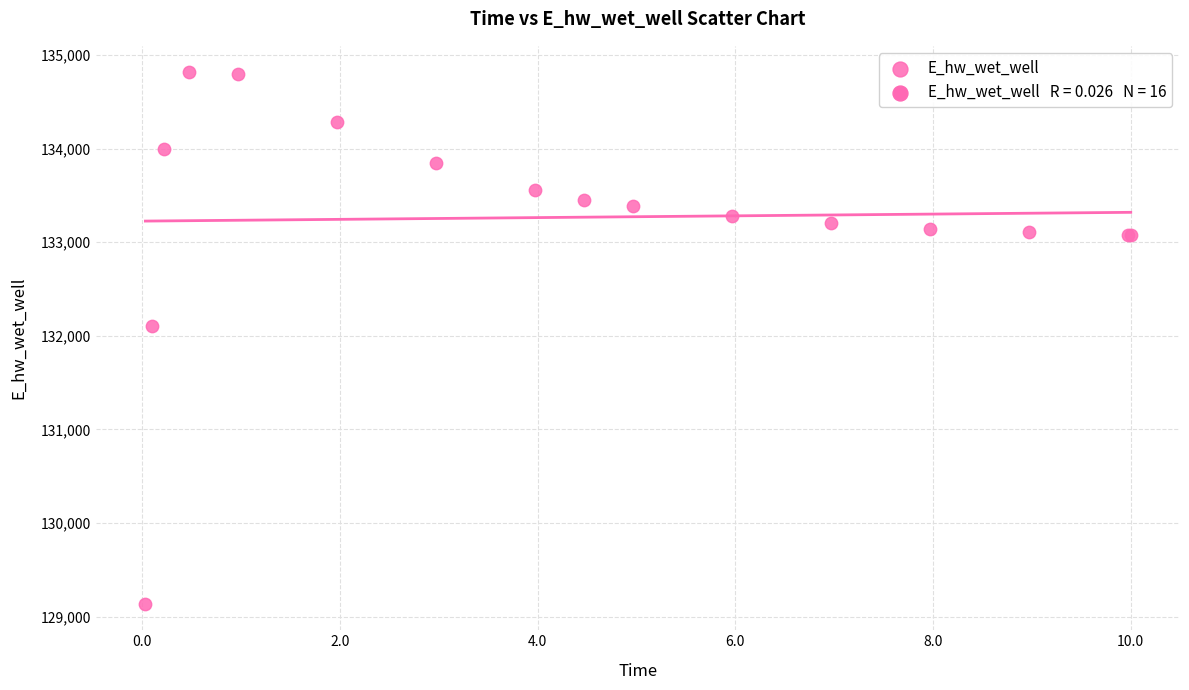

What Y value in the scatter plot is closest to 131976?

132100.2